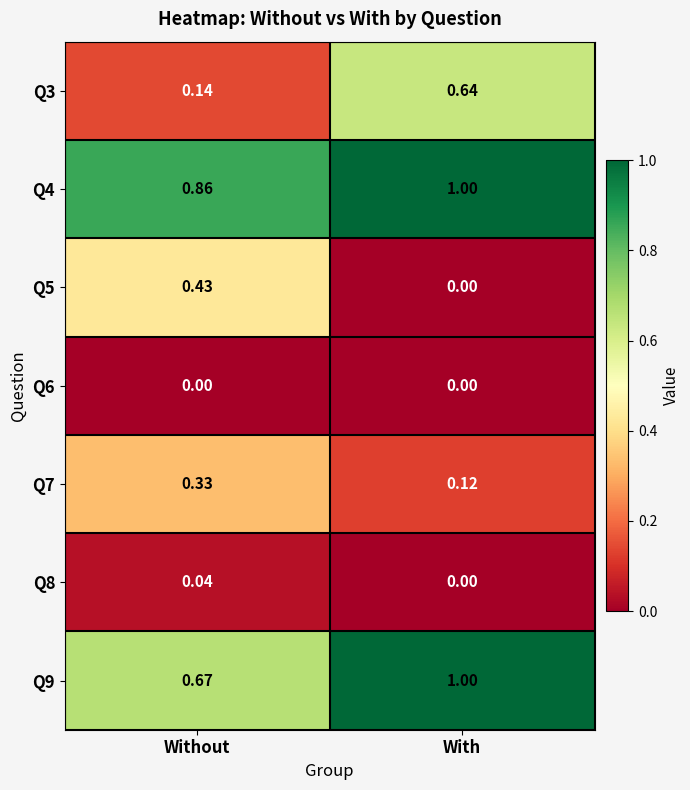

Is the value of Q9 at Without greater than the value of Q3 at Without?

Yes